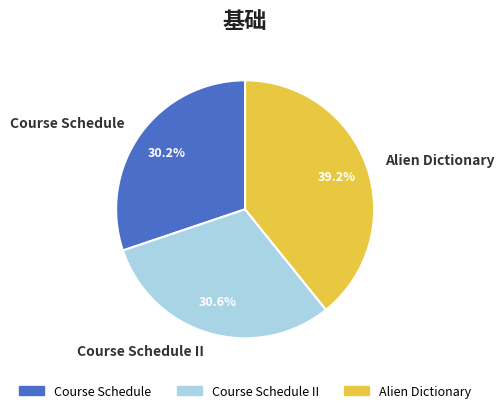

To the nearest percent, what portion does Course Schedule represent?

30%